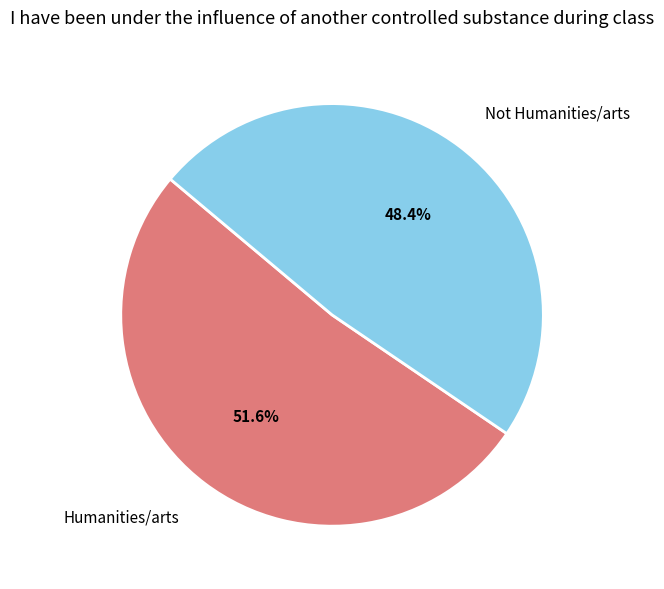

Is there a majority slice in this chart?

Yes